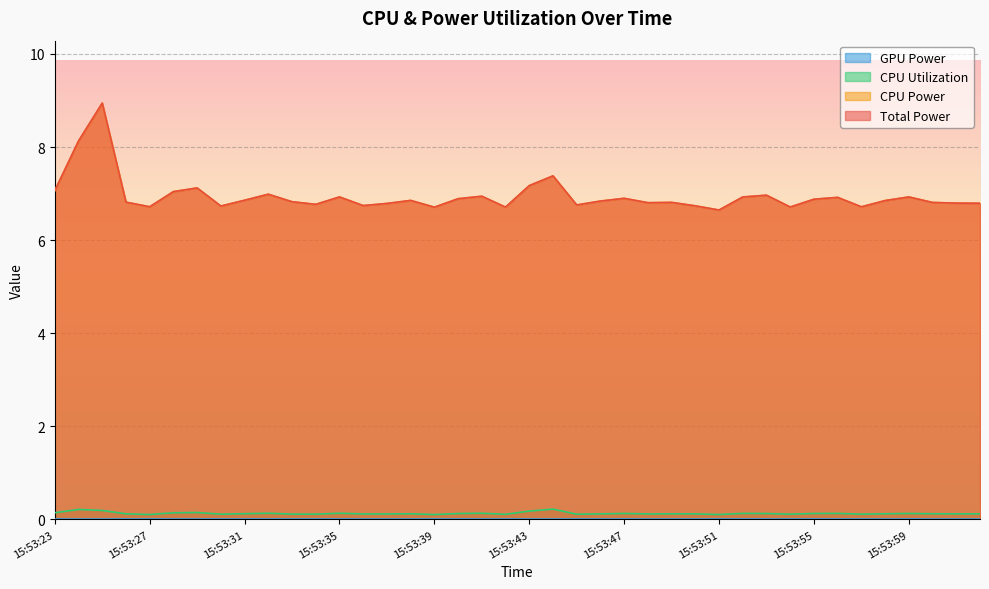

What is the label of the 36th point from the left?

15:53:58